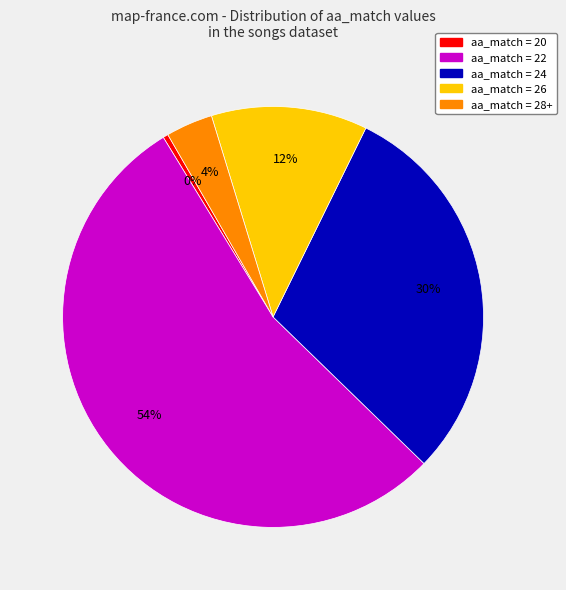

Does any single category account for the majority?

Yes